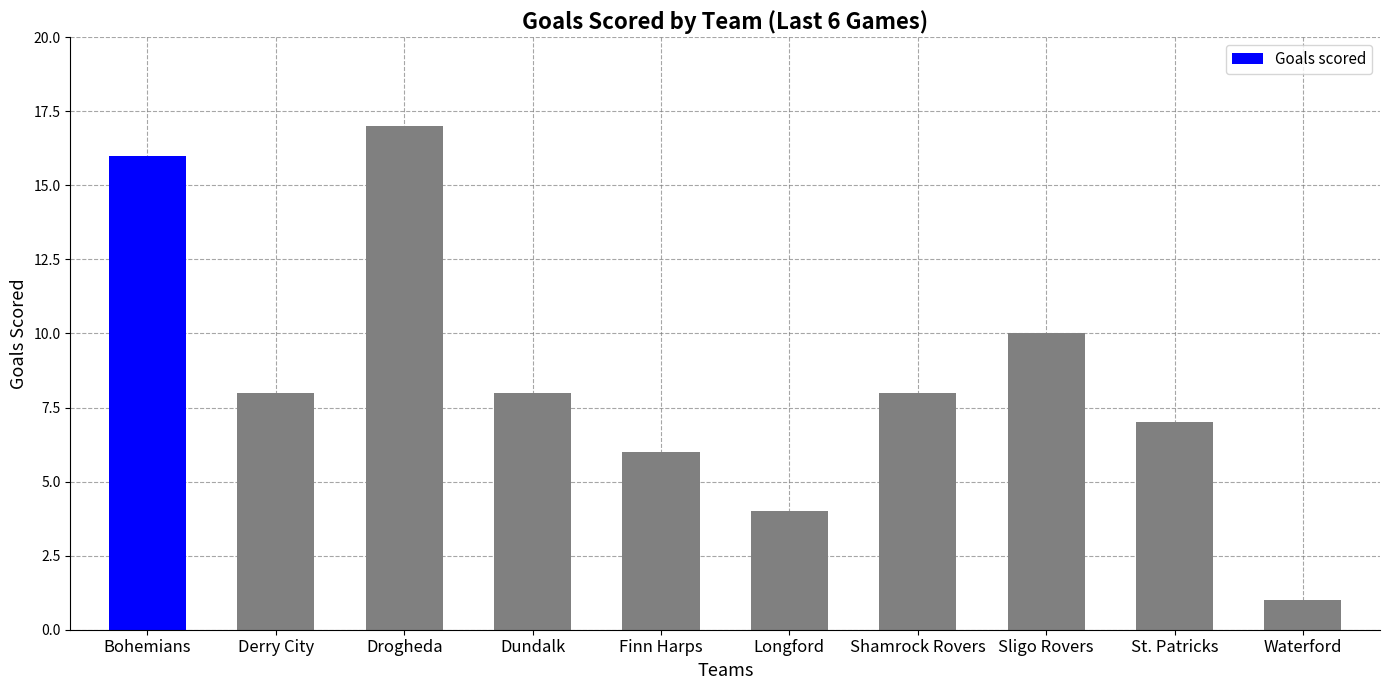

Between Waterford and Bohemians, which is larger?

Bohemians